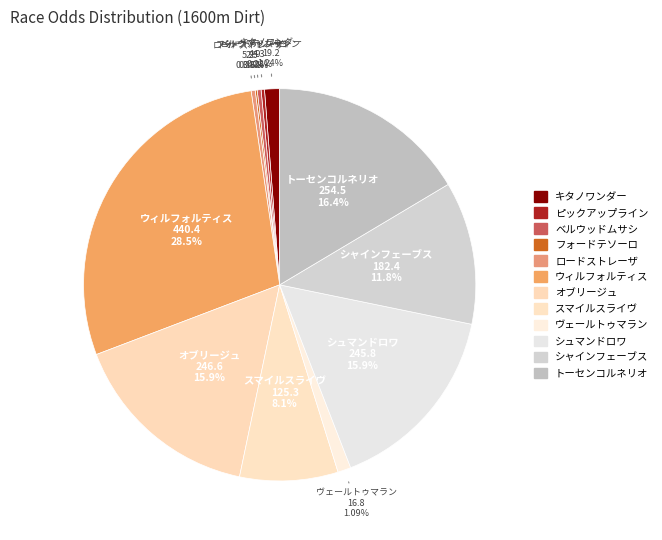

The シュマンドロワ slice represents 7% of the pie. True or false?

False